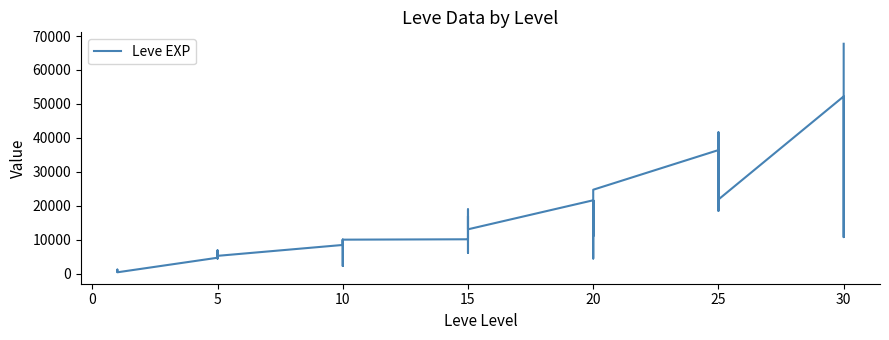

Does the chart have visible grid lines?

No